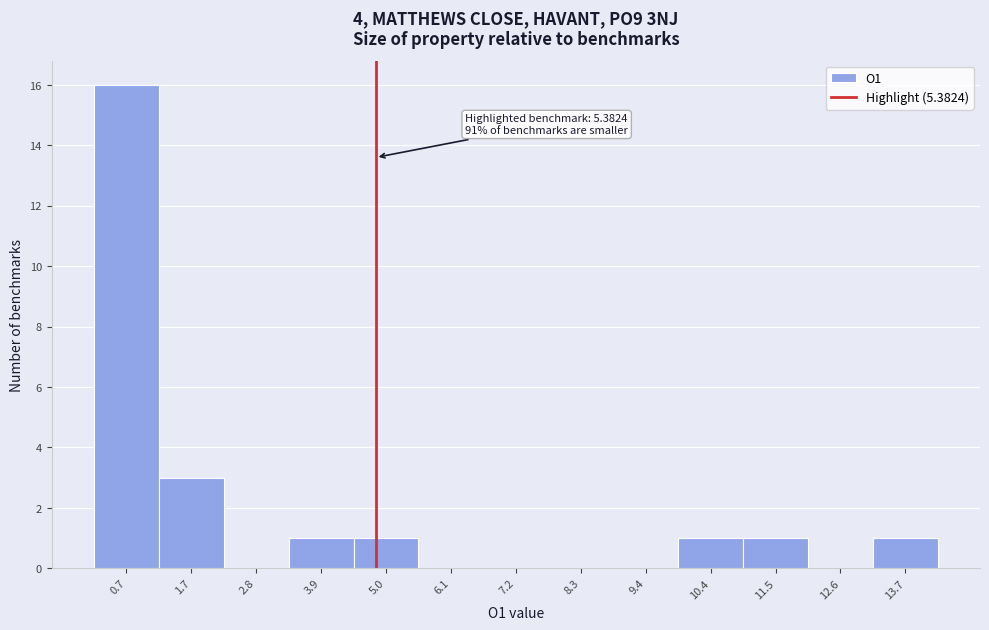

Reading left to right, transcribe all the data shown in this chart.

0.7=16	1.7=3	2.8=0	3.9=1	5.0=1	6.1=0	7.2=0	8.3=0	9.4=0	10.4=1	11.5=1	12.6=0	13.7=1